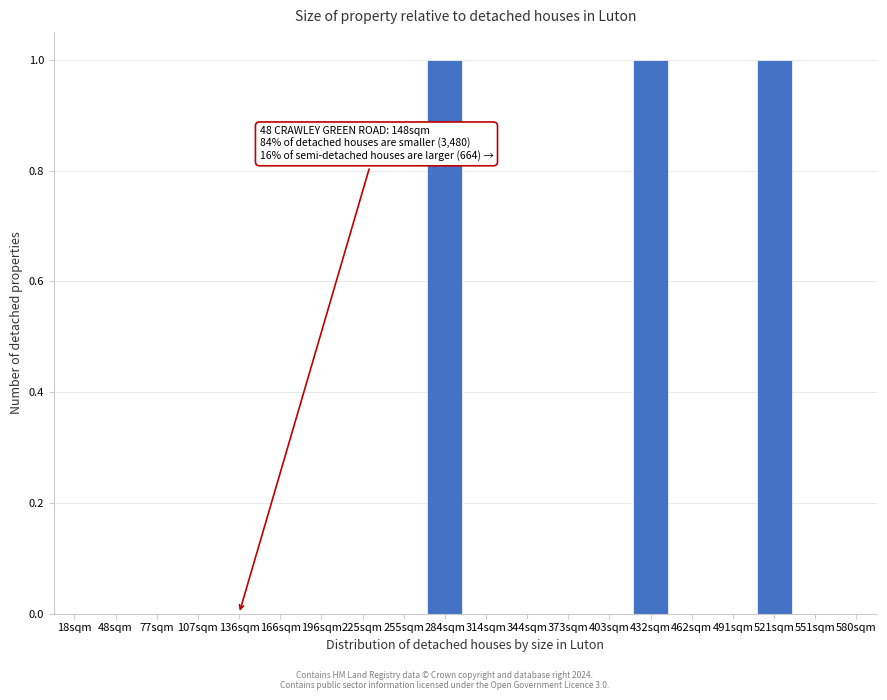

Reading left to right, what are all the values shown in this chart?

18sqm=0	48sqm=0	77sqm=0	107sqm=0	136sqm=0	166sqm=0	196sqm=0	225sqm=0	255sqm=0	284sqm=1	314sqm=0	344sqm=0	373sqm=0	403sqm=0	432sqm=1	462sqm=0	491sqm=0	521sqm=1	551sqm=0	580sqm=0